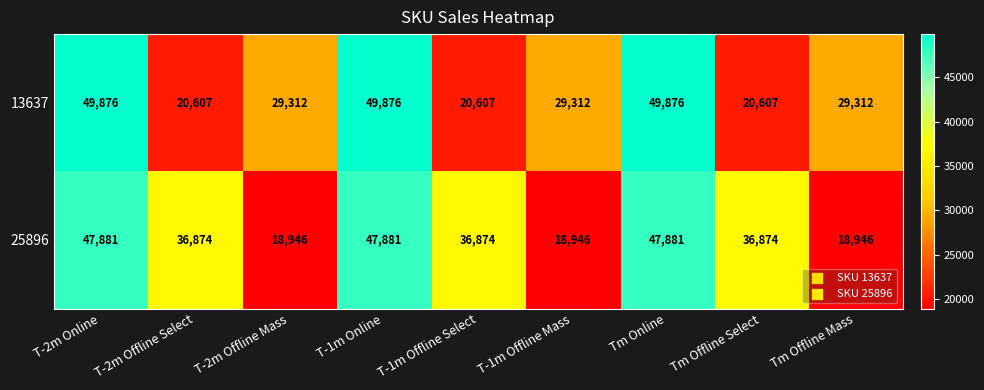

Reading left to right, extract all data points from this chart.

13637: 49876	20607	29312	49876	20607	29312	49876	20607	29312
25896: 47881	36874	18946	47881	36874	18946	47881	36874	18946